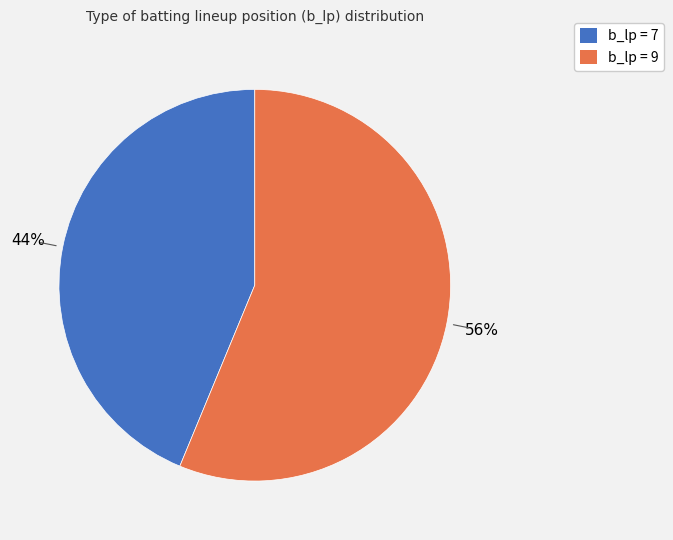

Does b_lp = 9 account for over 50% of the chart?

Yes